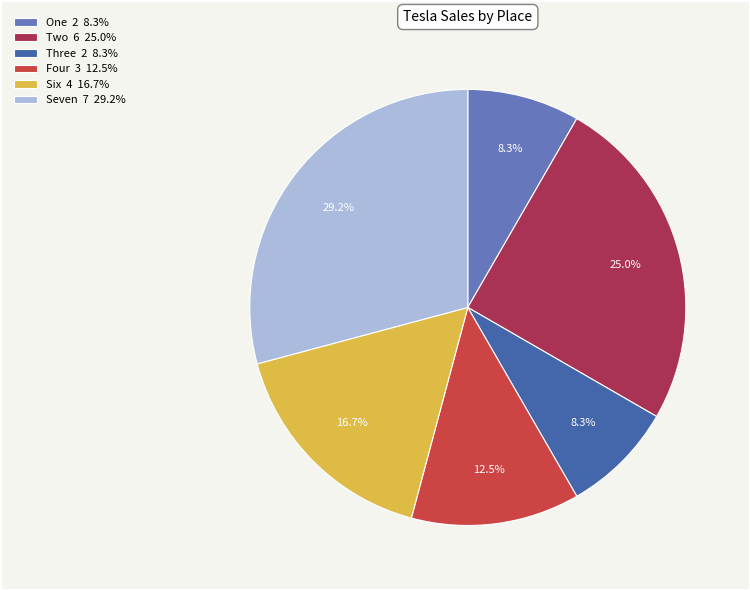

Is there a majority slice in this chart?

No